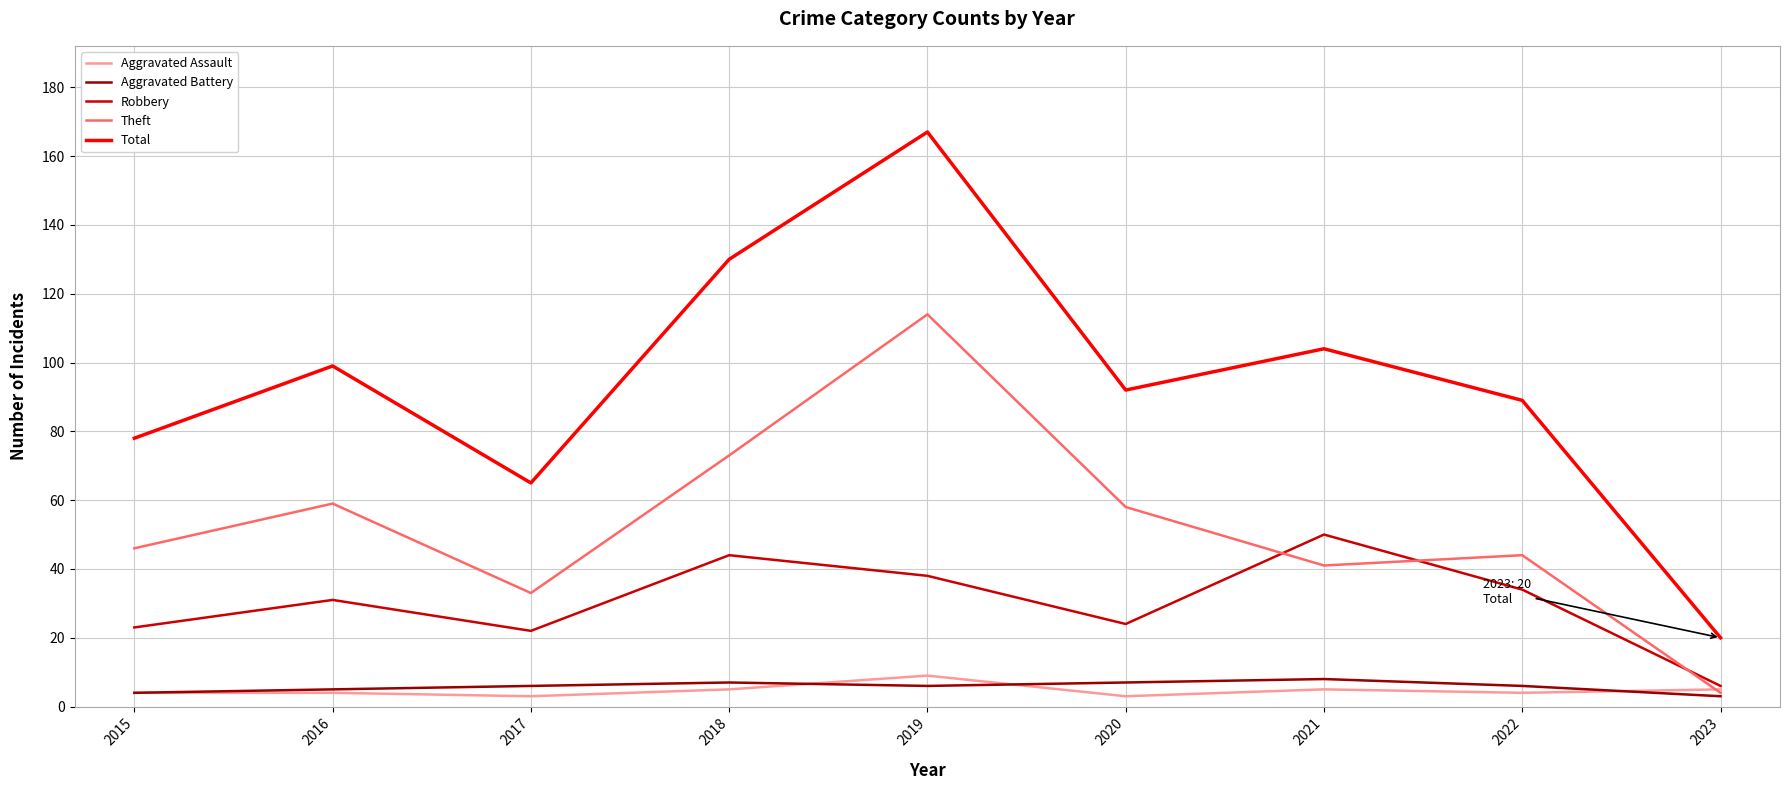

Read the Robbery value at 2016, to the nearest 5.

30